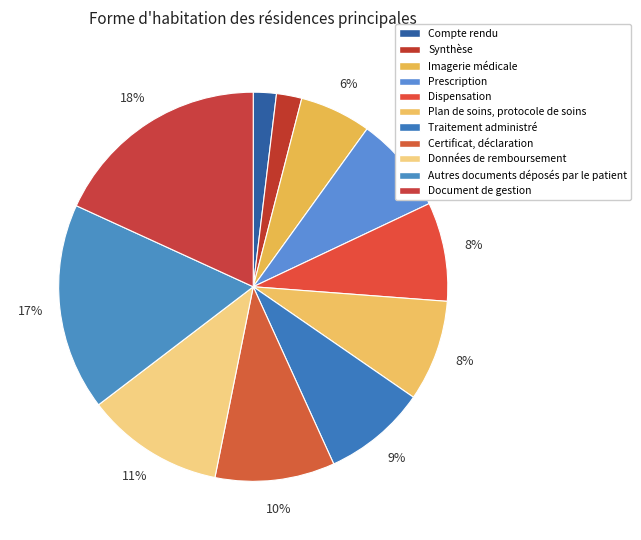

Which slice is the smallest?

Compte rendu